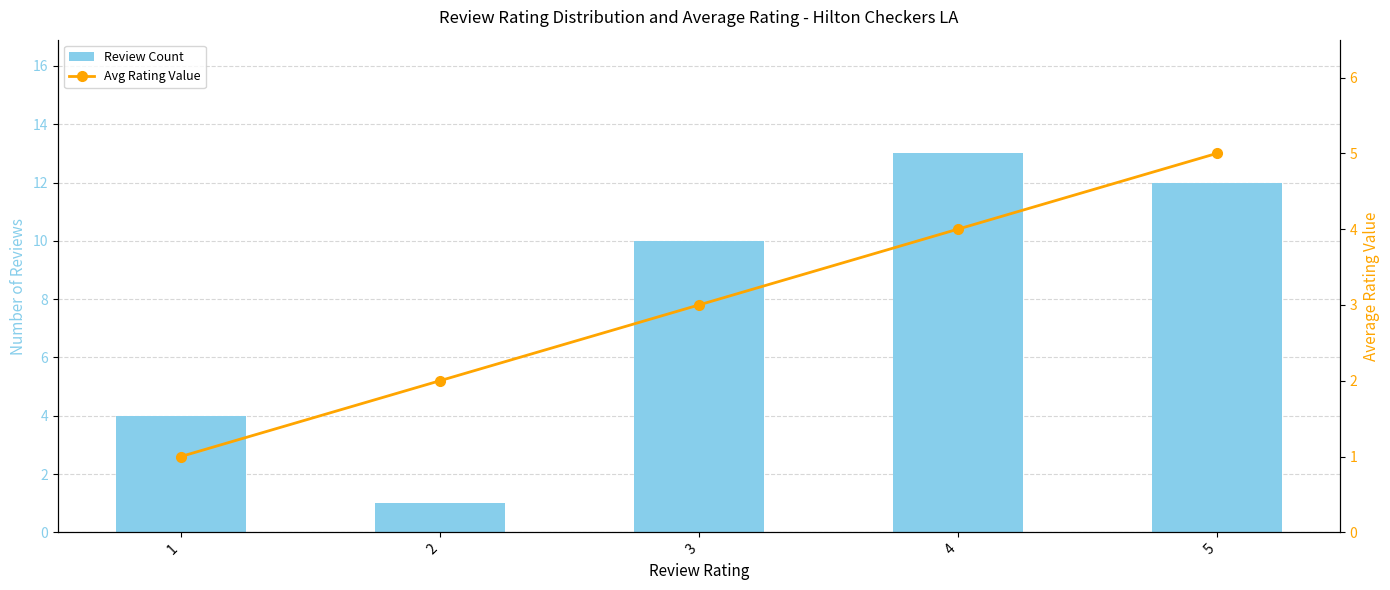

The Avg Rating Value series shows 4 at 4. True or false?

True